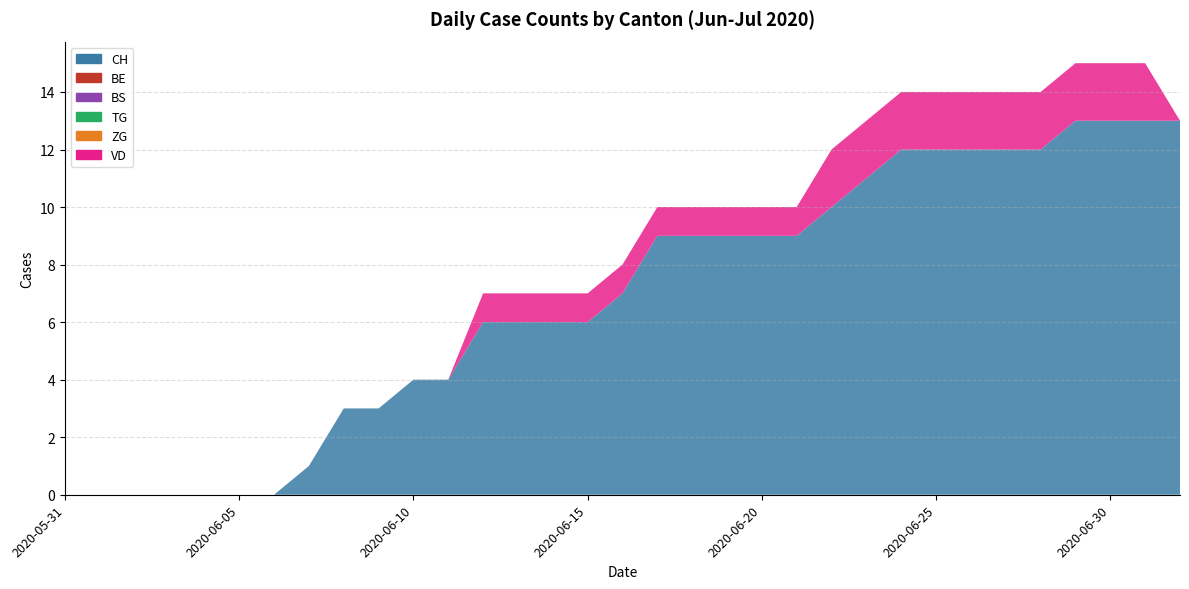

Reading left to right, extract all data points from this chart.

CH: 0	0	0	0	0	0	0	1	3	3	4	4	6	6	6	6	7	9	9	9	9	9	10	11	12	12	12	12	12	13	13	13	13
BE: 0	0	0	0	0	0	0	0	0	0	0	0	0	0	0	0	0	0	0	0	0	0	0	0	0	0	0	0	0	0	0	0	0
BS: 0	0	0	0	0	0	0	0	0	0	0	0	0	0	0	0	0	0	0	0	0	0	0	0	0	0	0	0	0	0	0	0	0
TG: 0	0	0	0	0	0	0	0	0	0	0	0	0	0	0	0	0	0	0	0	0	0	0	0	0	0	0	0	0	0	0	0	0
ZG: 0	0	0	0	0	0	0	0	0	0	0	0	0	0	0	0	0	0	0	0	0	0	0	0	0	0	0	0	0	0	0	0	0
VD: 0	0	0	0	0	0	0	0	0	0	0	0	1	1	1	1	1	1	1	1	1	1	2	2	2	2	2	2	2	2	2	2	0